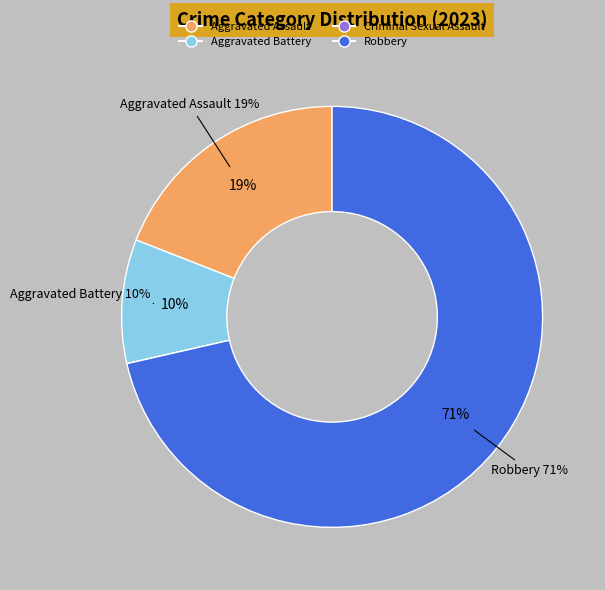

Is there any slice that represents more than half of the pie?

Yes